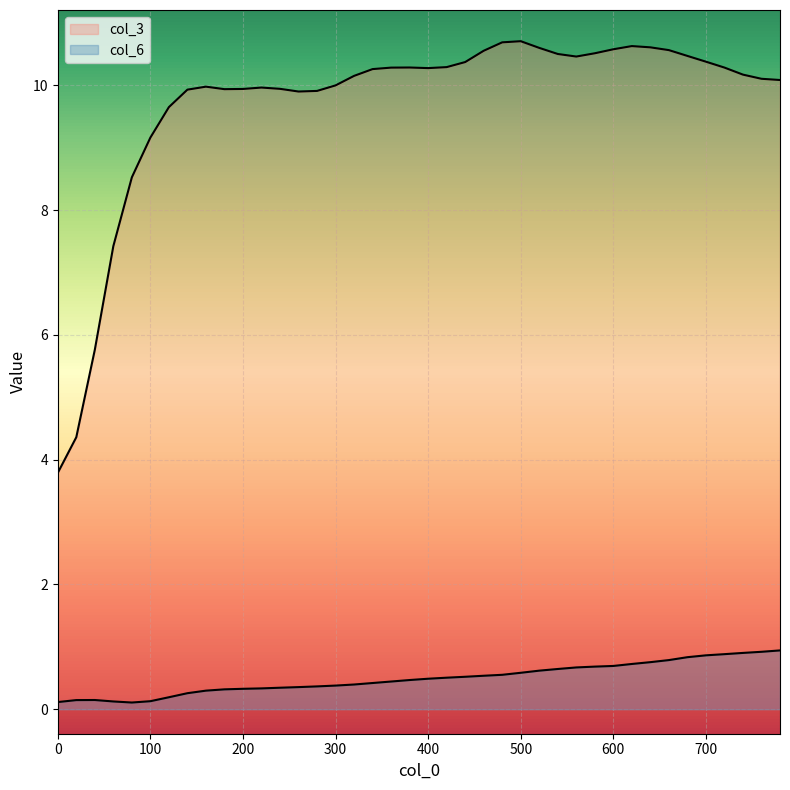

What is the average value of the col_6 series?

0.5